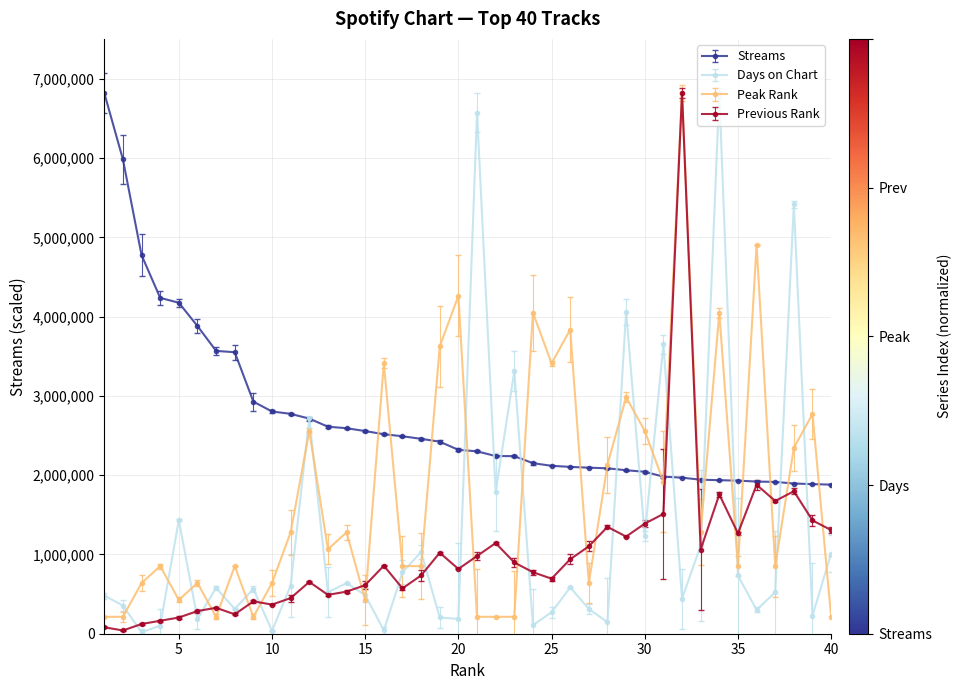

What is the greatest value displayed?

6823595.0